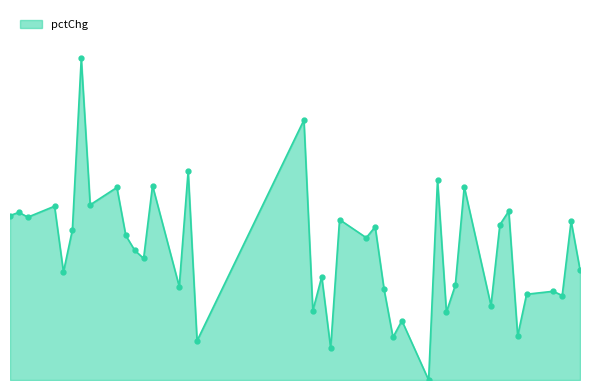

Is this an area chart (filled region under the line)?

Yes